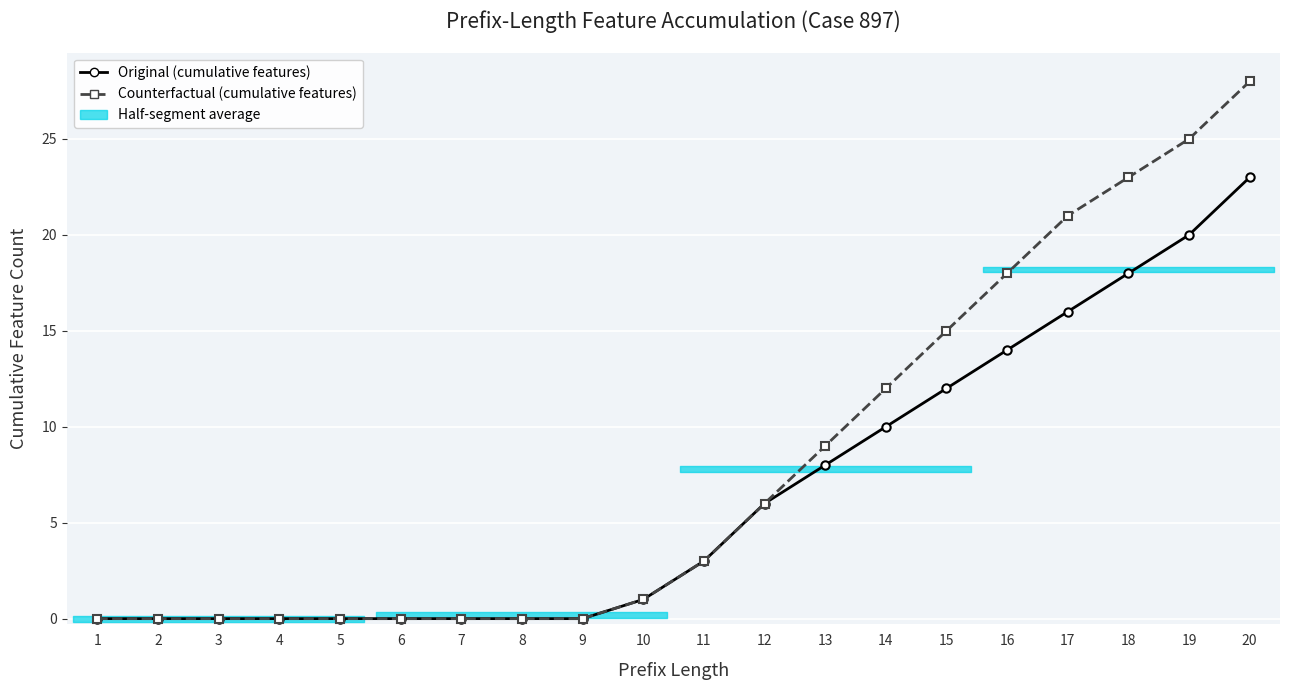

Which category has the highest value across all series?

20